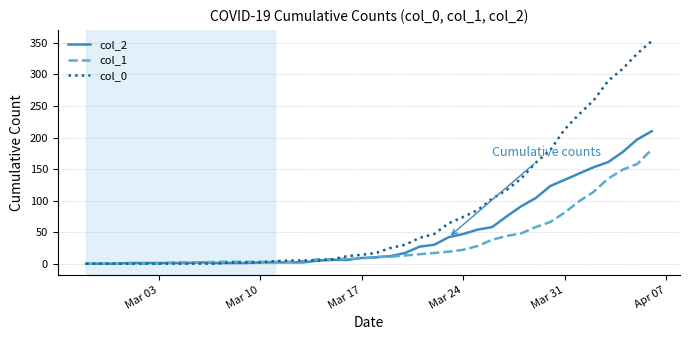

Which series has the largest total across all categories?

col_0